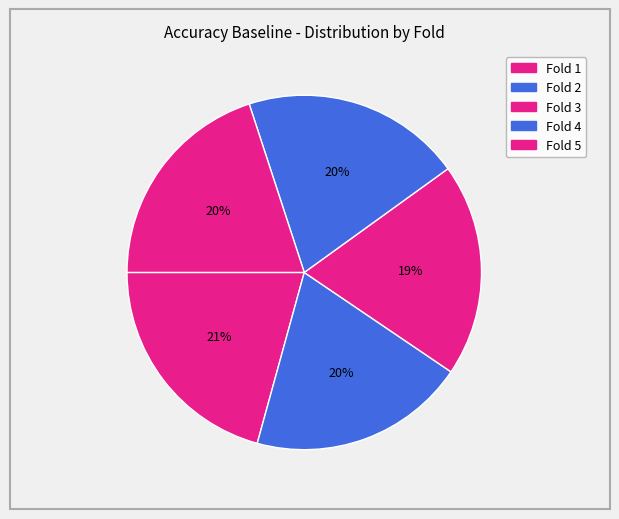

Count the number of slices in the pie.

5